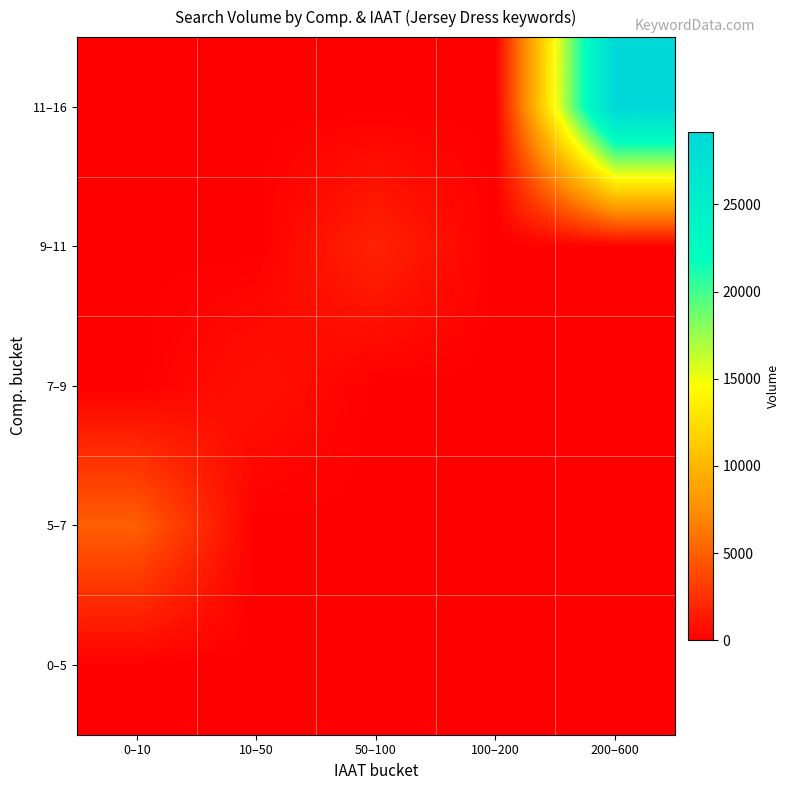

What is the greatest value displayed?

29175